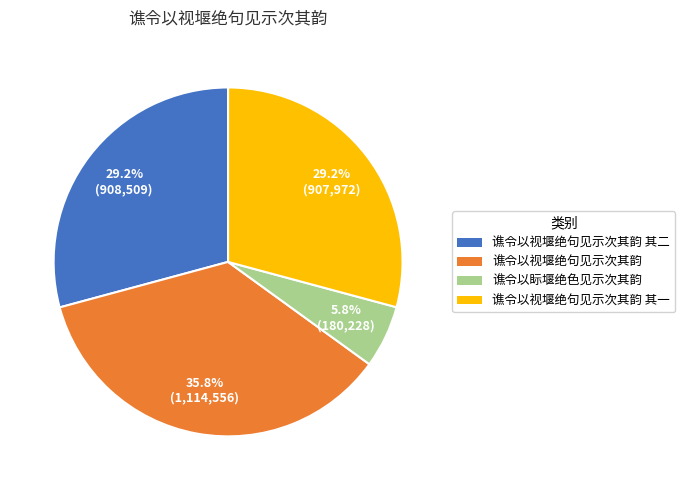

Is there a majority slice in this chart?

No